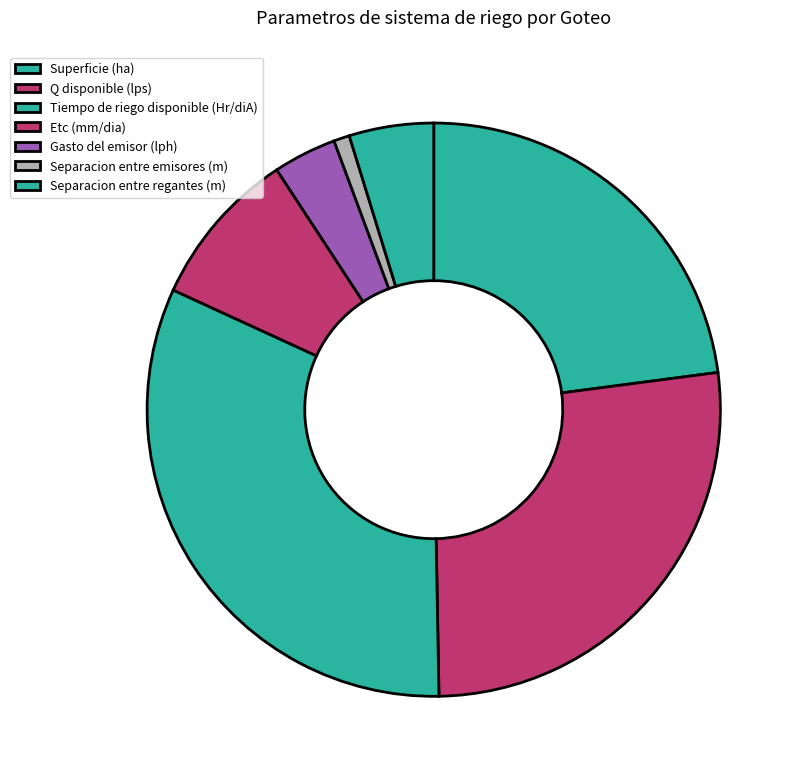

Count the number of slices in the pie.

7